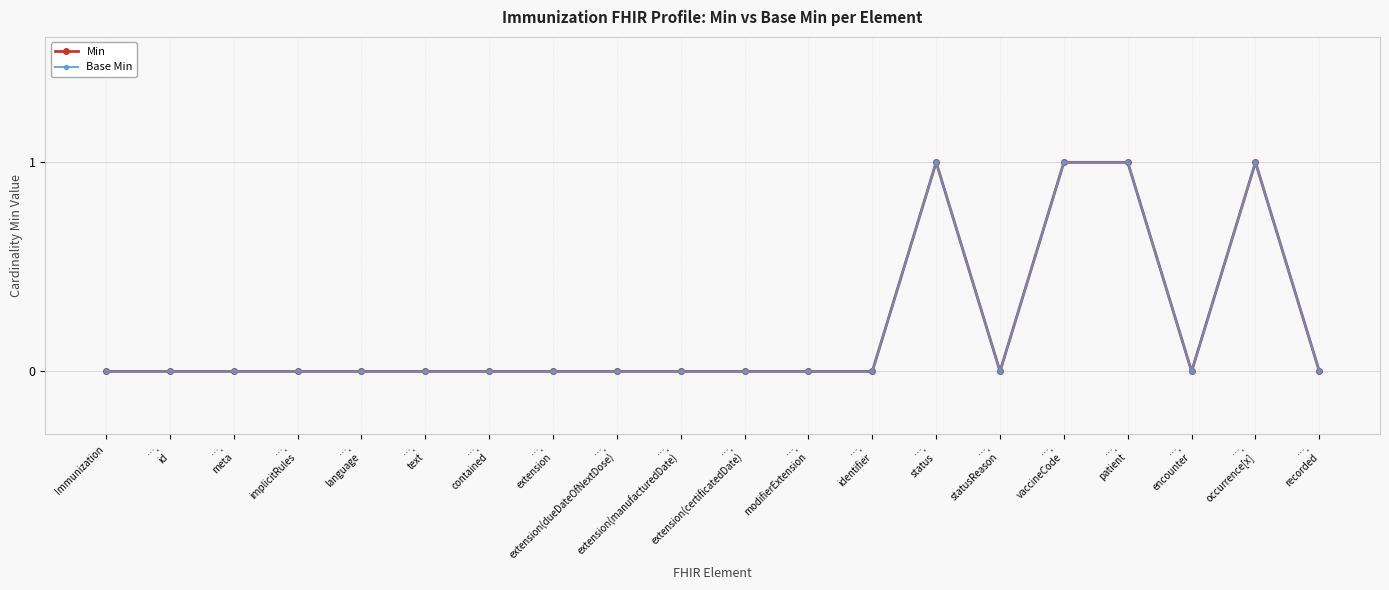

Is this an area chart (filled region under the line)?

No